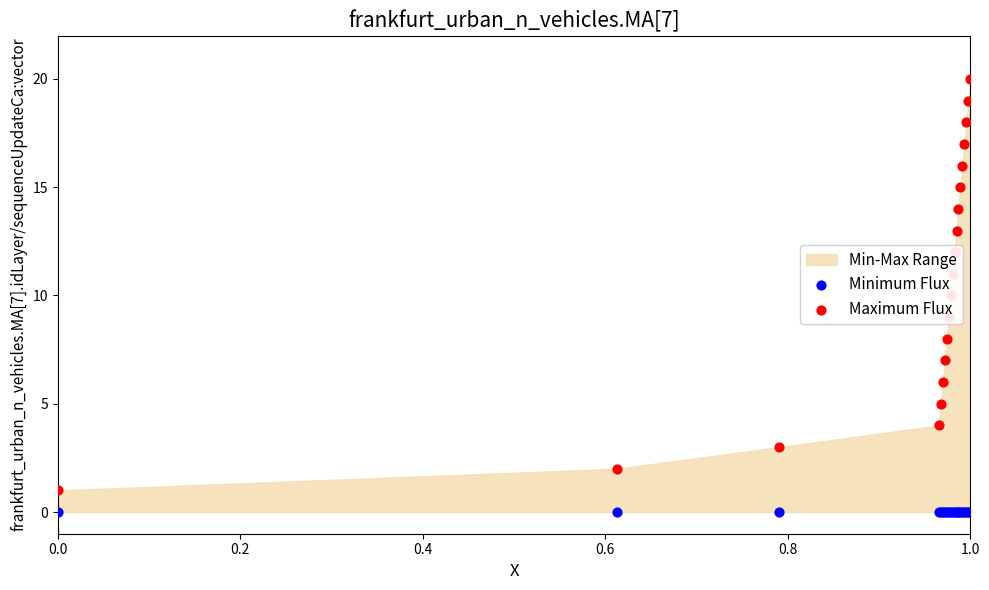

Which series has the largest Y range (max minus min)?

Maximum Flux